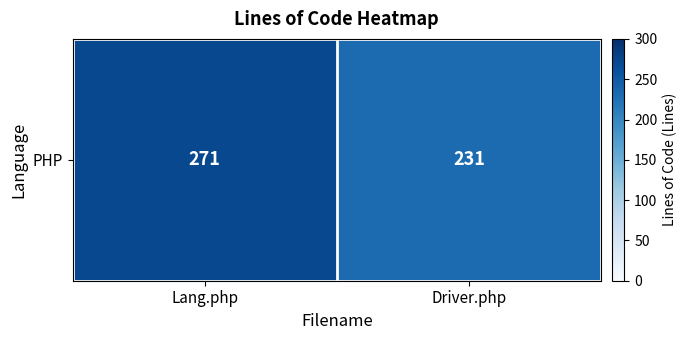

What is the greatest value displayed?

271